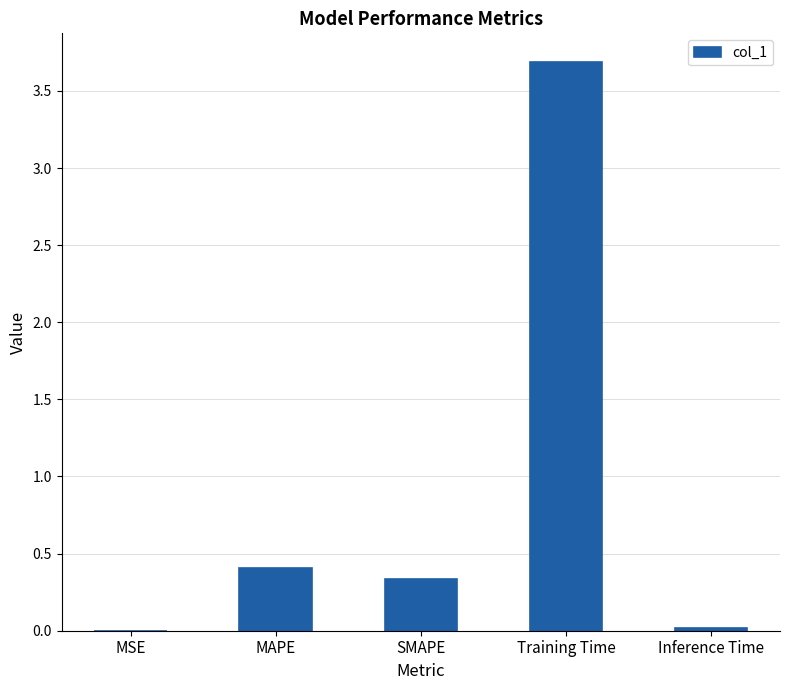

Between MSE and Training Time, which is larger?

Training Time